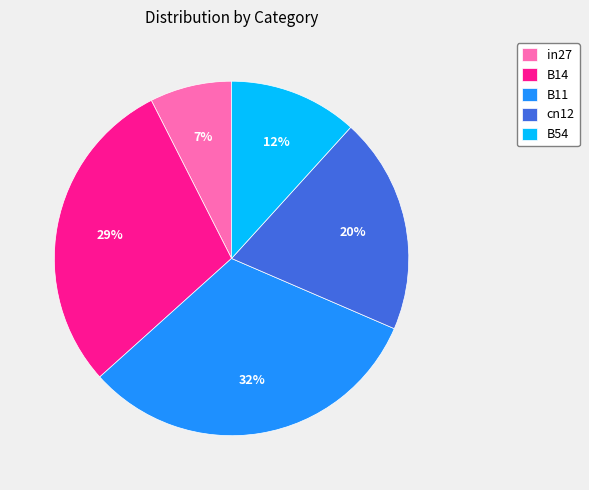

Which category has the biggest portion of the pie?

B11